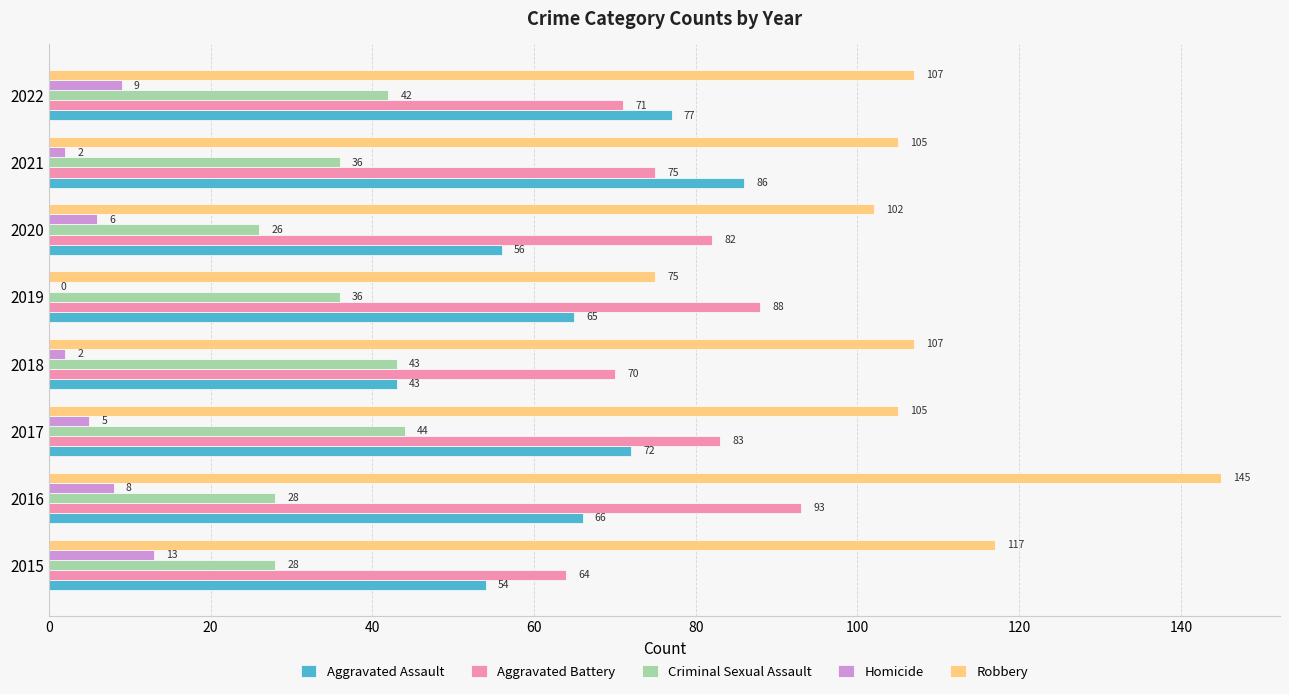

What is the average value of the Aggravated Battery series?

78